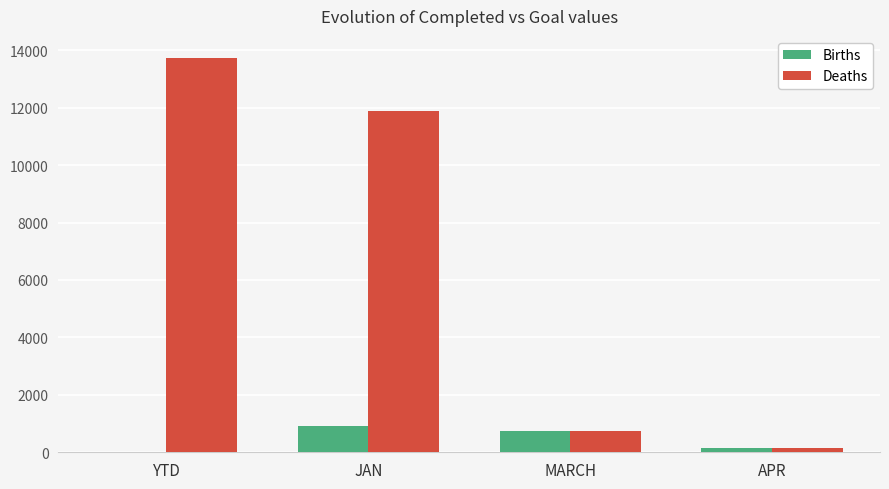

Does the chart contain stacked bars?

No